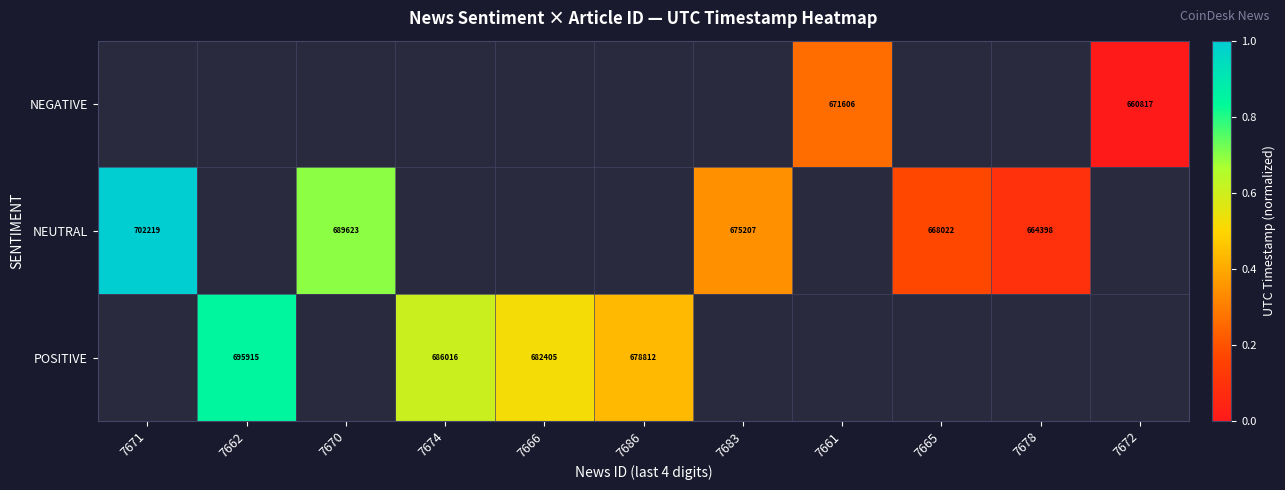

Which has a higher value, 7661 or 7686?

7686